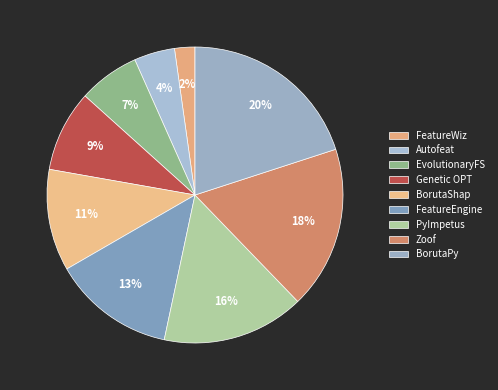

What is the largest slice in the pie chart?

BorutaPy